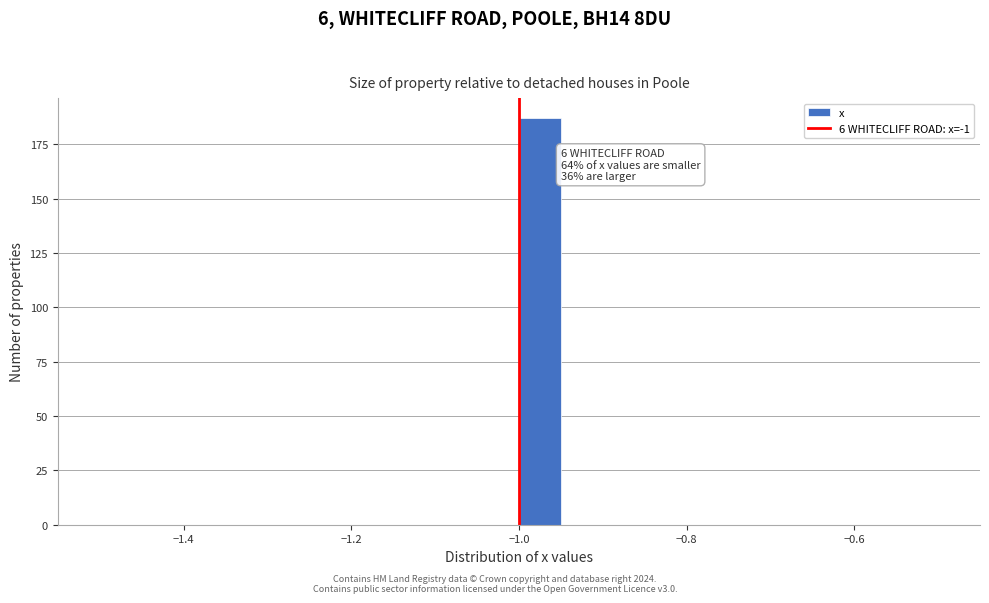

Around what value on the x-axis is the tallest bar? Give the approximate position of its centre, as read against the axis.

-0.98